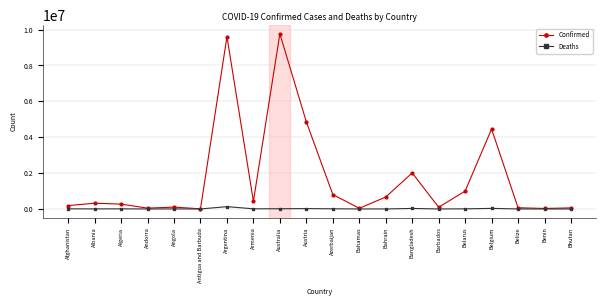

List the series in order of their overall mean, highest first.

Confirmed, Deaths